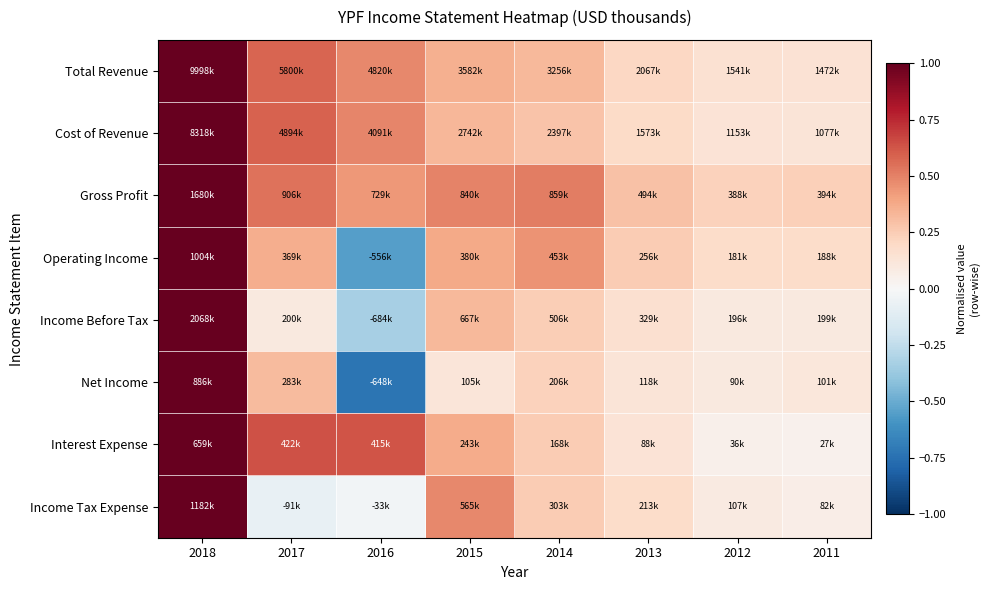

Between 2014 and 2013, which is larger?

2014